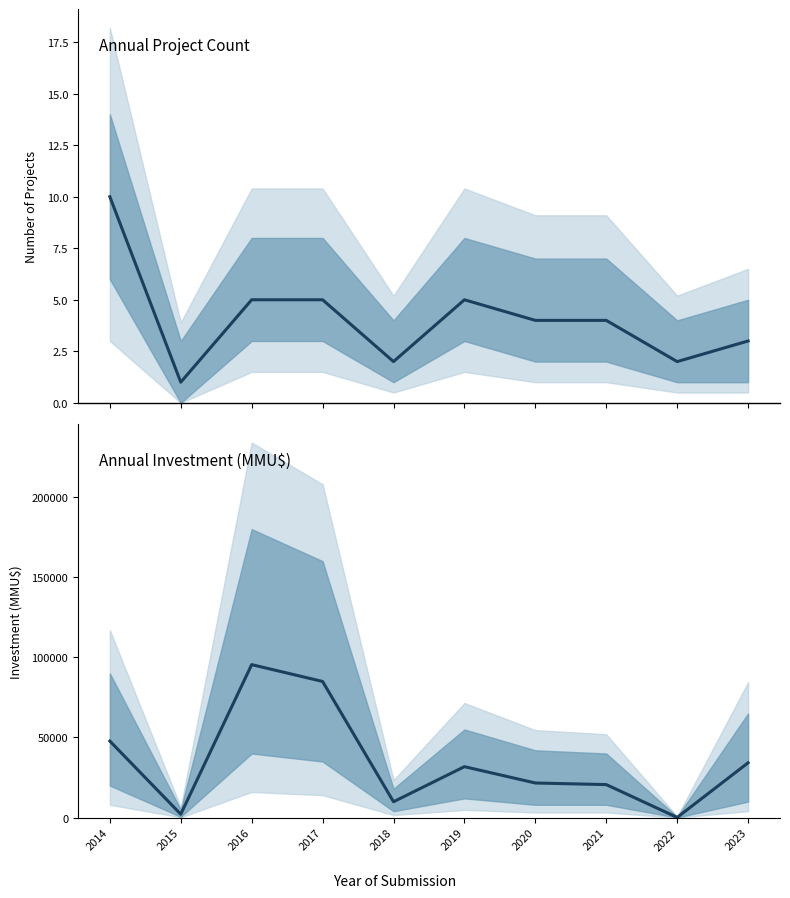

The Project Count series shows 2 at 2021. True or false?

False